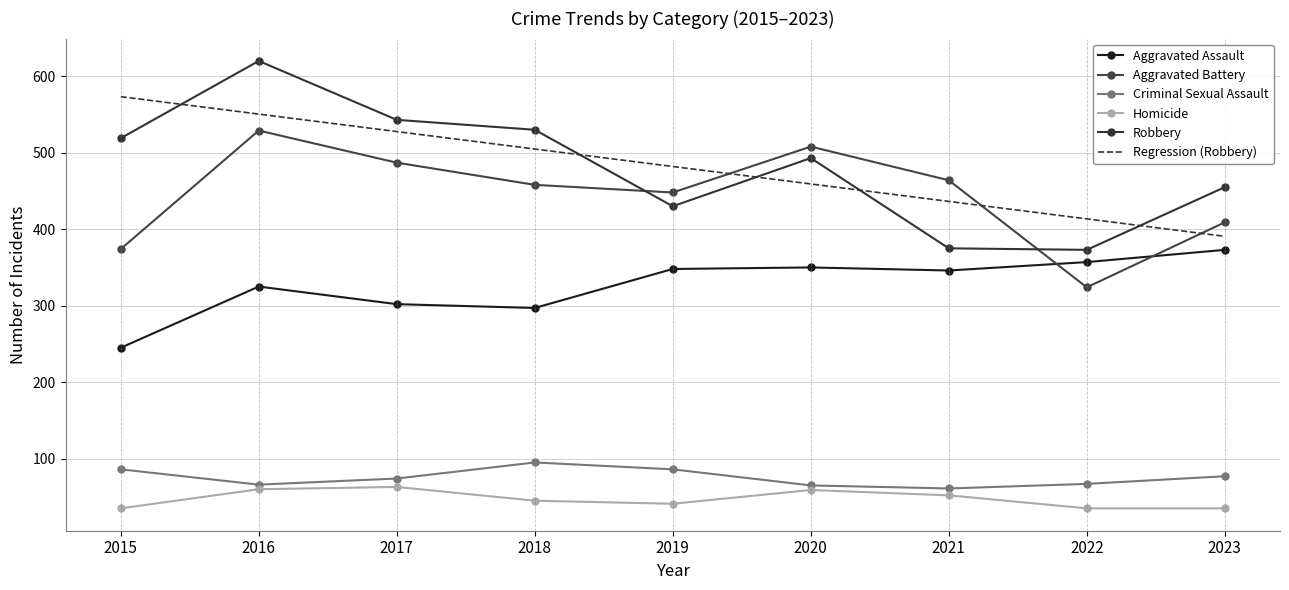

Rank the categories by Homicide value from lowest to highest.

2015, 2022, 2023, 2019, 2018, 2021, 2020, 2016, 2017